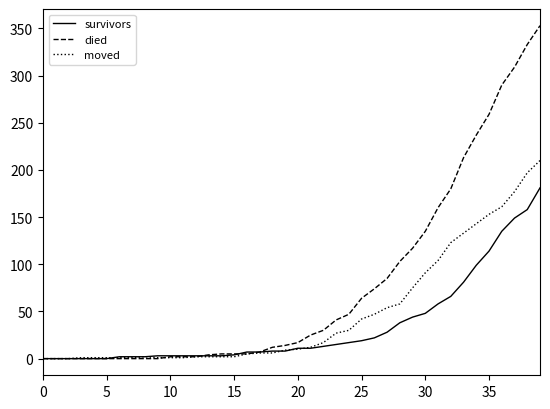

Which series has the largest total across all categories?

died